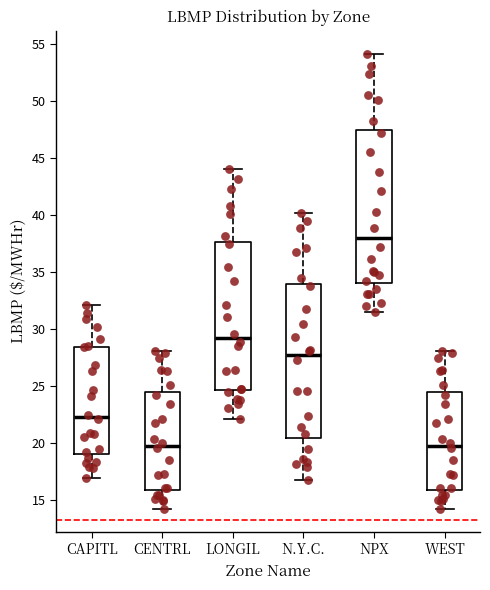

Where does the median line of the box for NPX sit on the y-axis? The values are not printed on the chart, so give them approximately, as read against the axis.

38.0